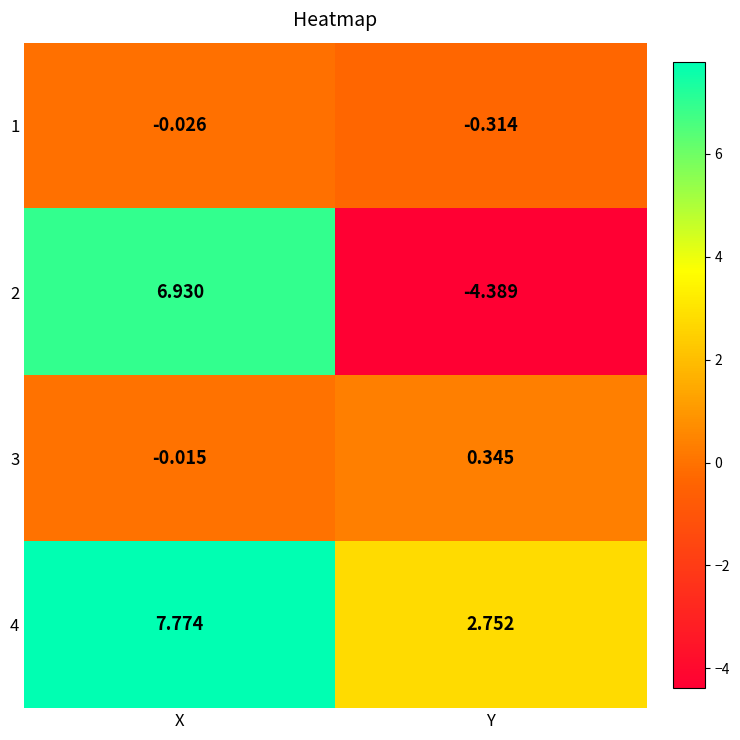

Is the value of 3 at Y greater than the value of 4 at Y?

No